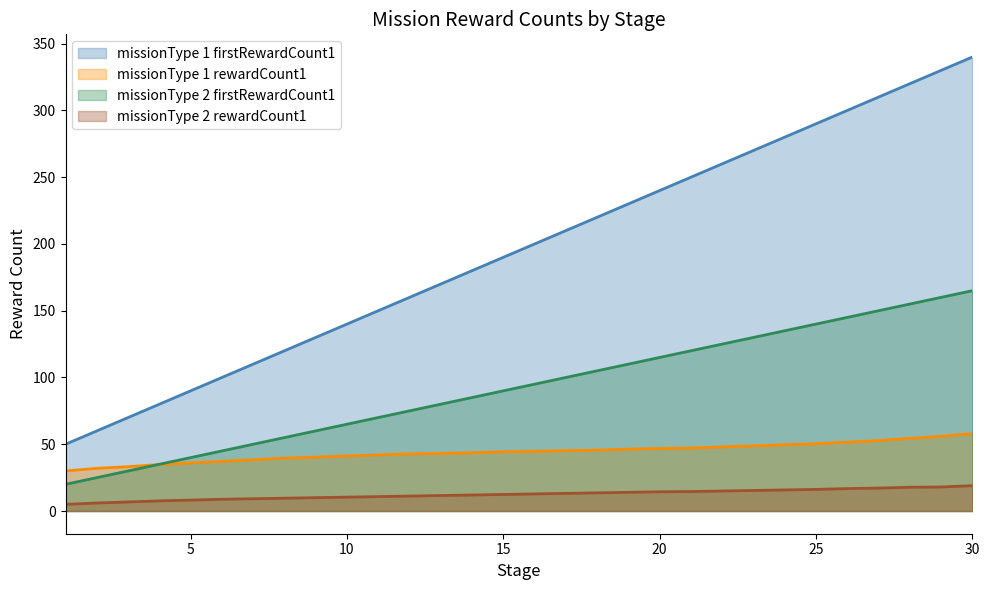

Count the number of categories in the chart.

30